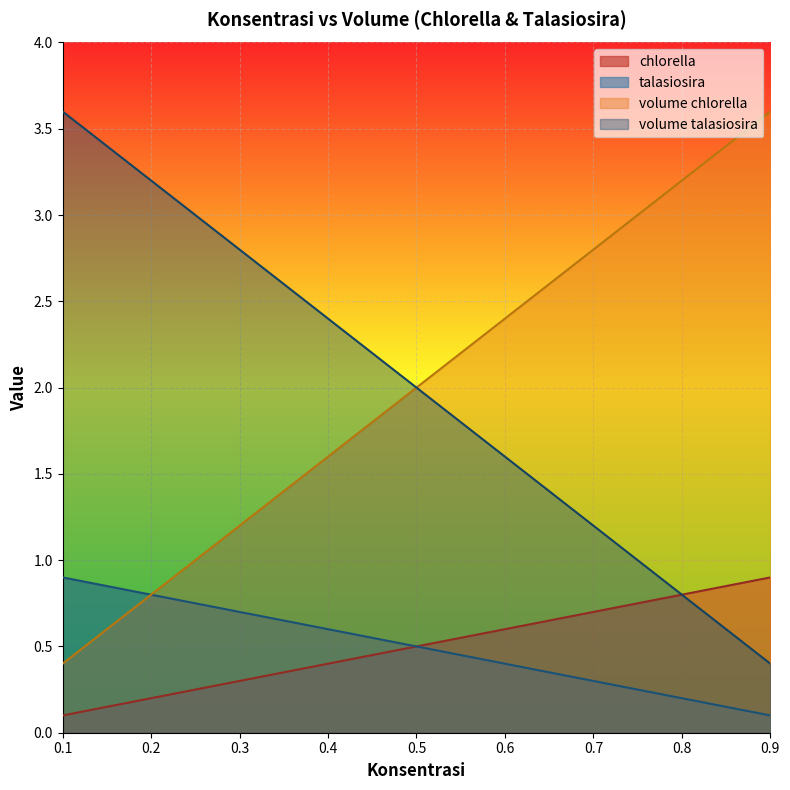

True or false: talasiosira and chlorella intersect in this chart.

False